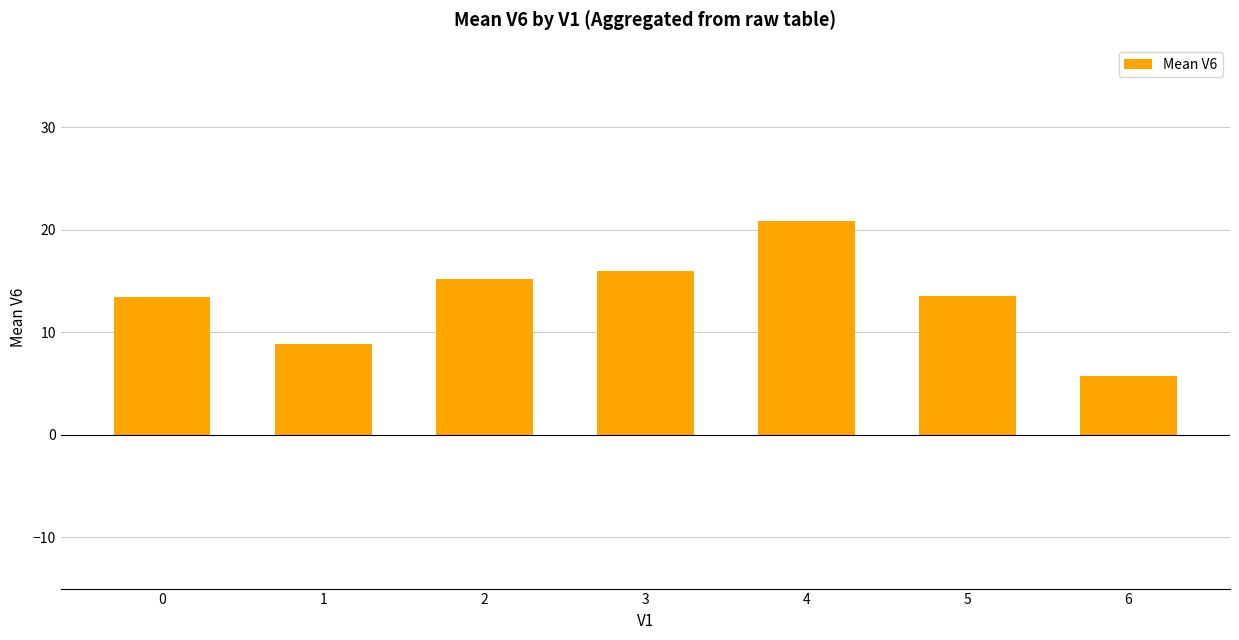

What is the greatest value displayed?

20.9